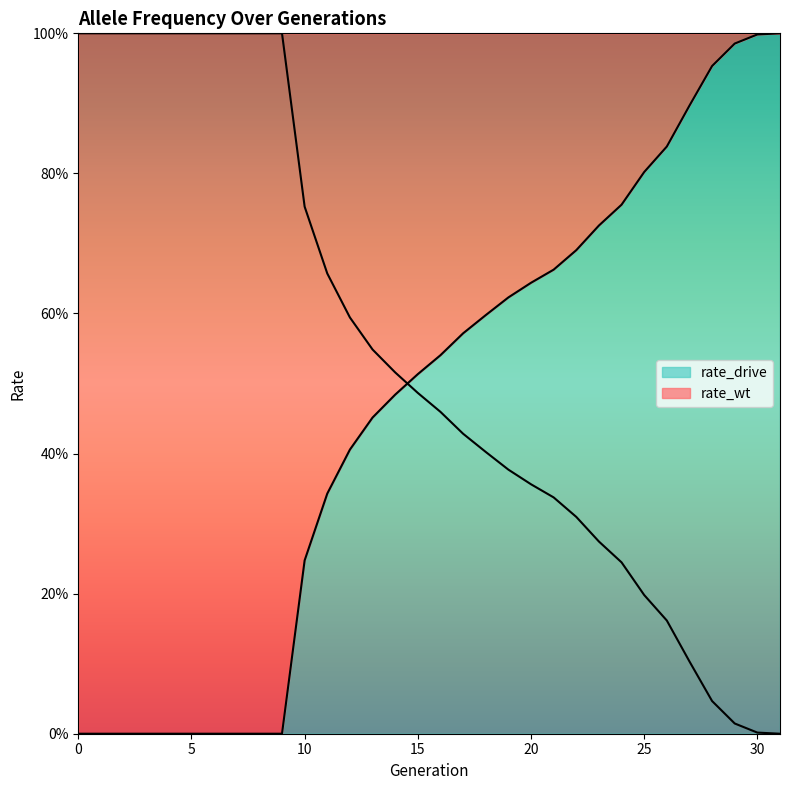

What is the sum of all rate_drive values?

14.7